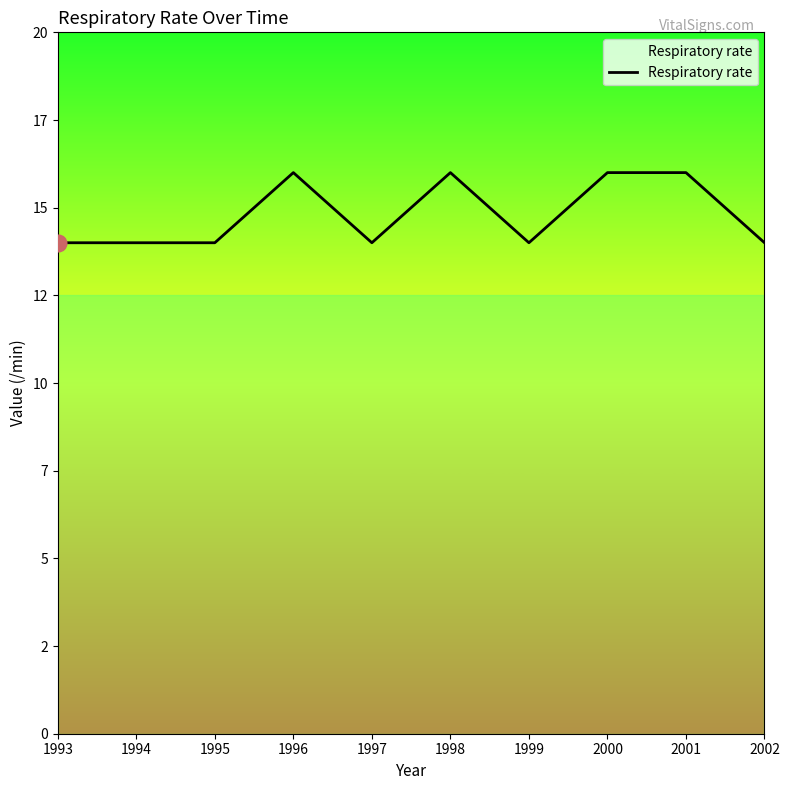

How many values are between 14 and 16?

10